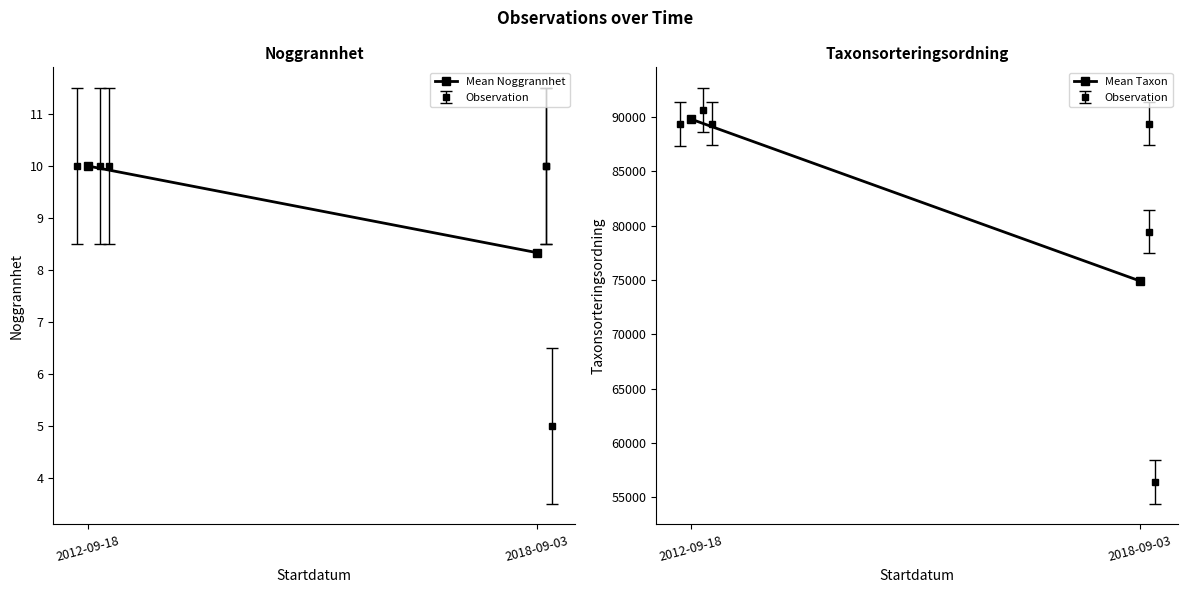

Reading left to right, list all the values displayed in this chart.

Mean Noggrannhet: 2012-09-18=10.0	2018-09-03=8.3
Mean Taxon: 2012-09-18=89800.3	2018-09-03=74911.3